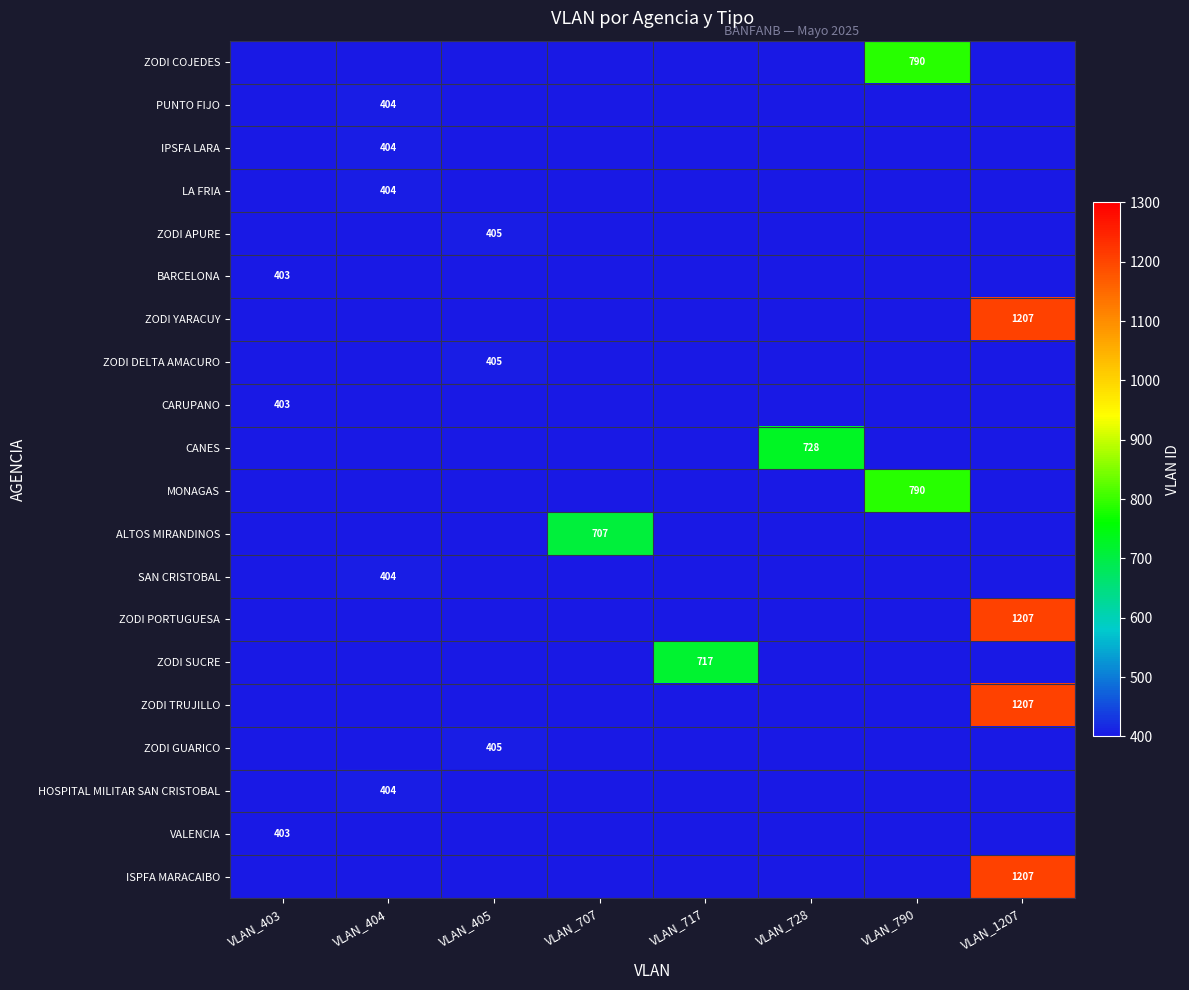

What is the difference between the highest and lowest values at VLAN_790?

790